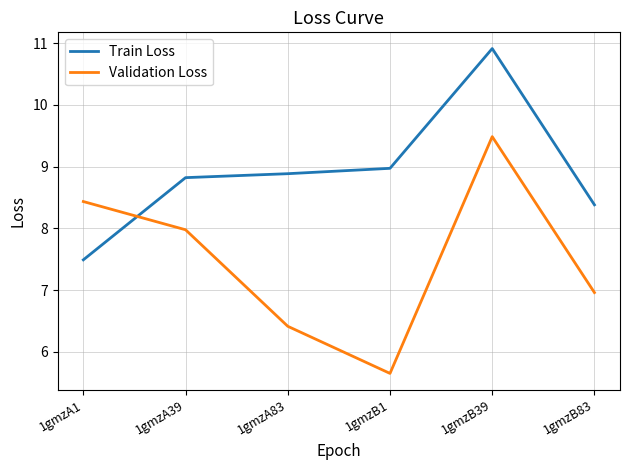

List the series in order of their overall mean, highest first.

Train Loss, Validation Loss